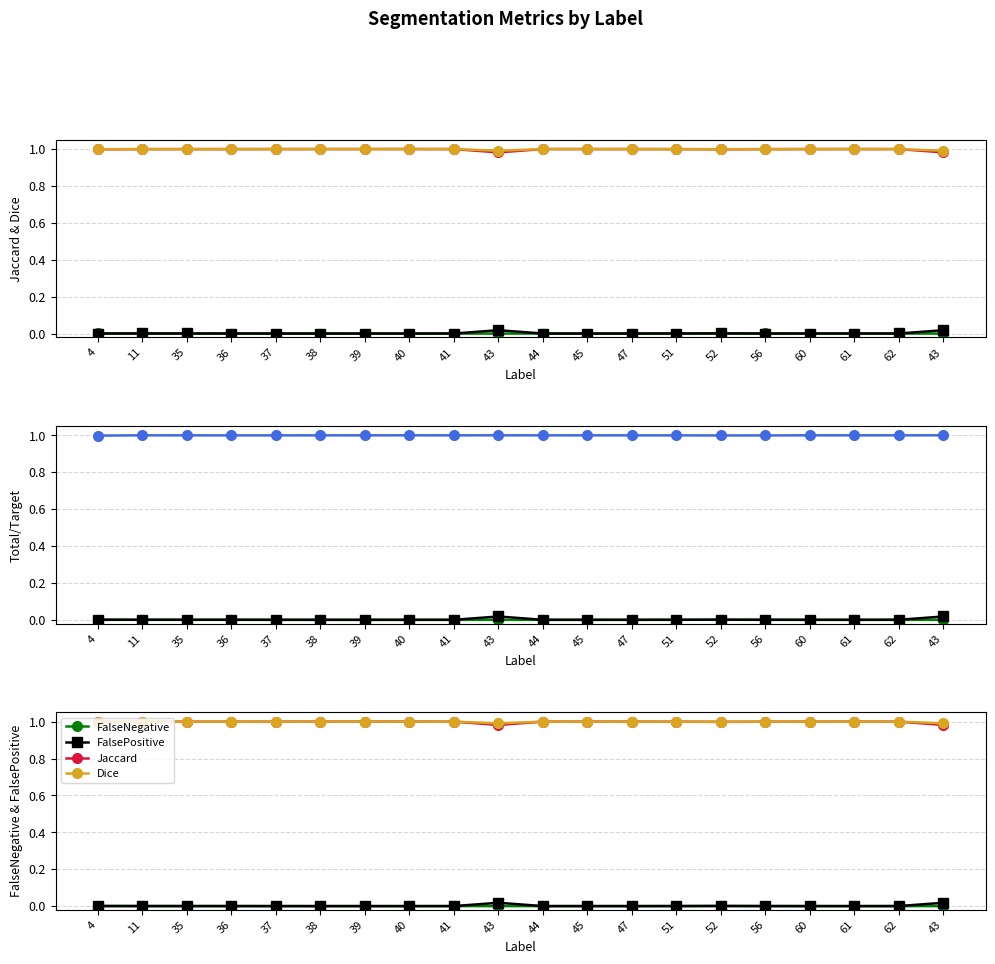

At 61, list the series in order from largest to smallest.

Total/Target, Dice, Jaccard, FalsePositive, FalseNegative